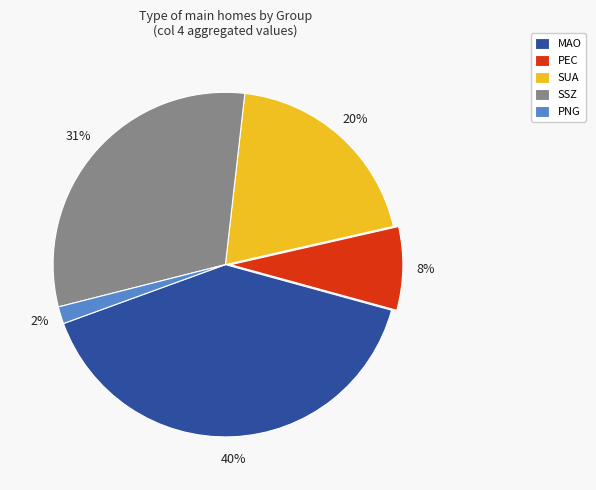

To the nearest percent, what is the average slice percentage?

20%